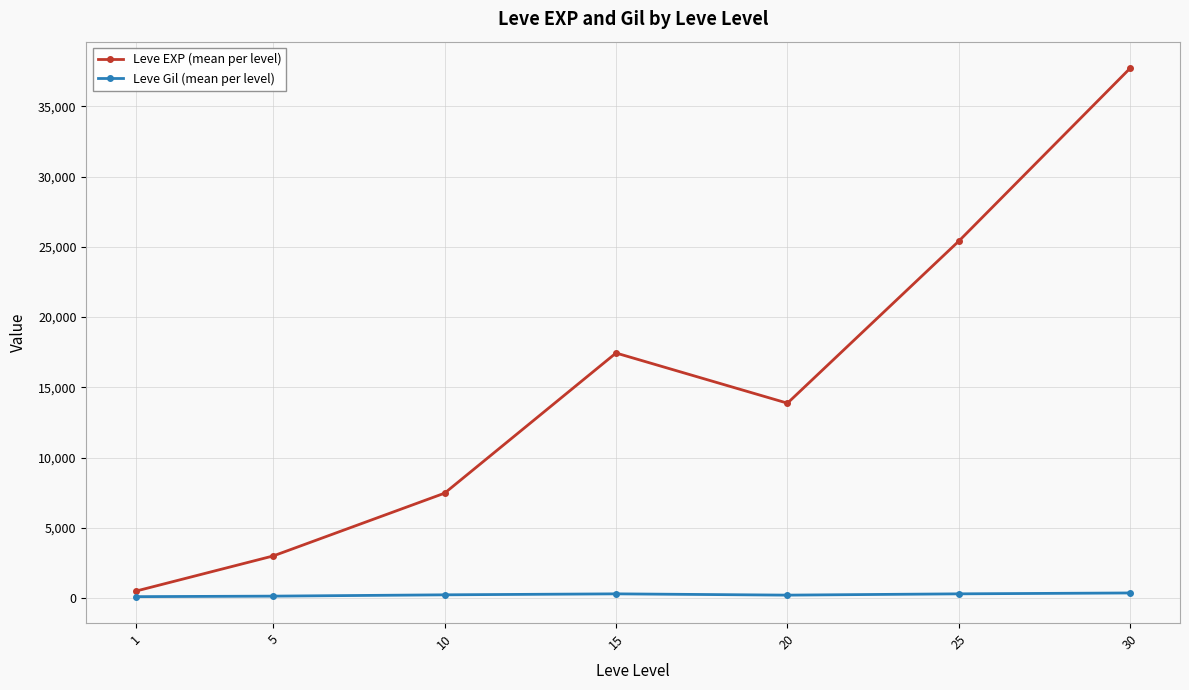

Is it true that Leve EXP (mean per level) equals 37715.0 at 30?

True